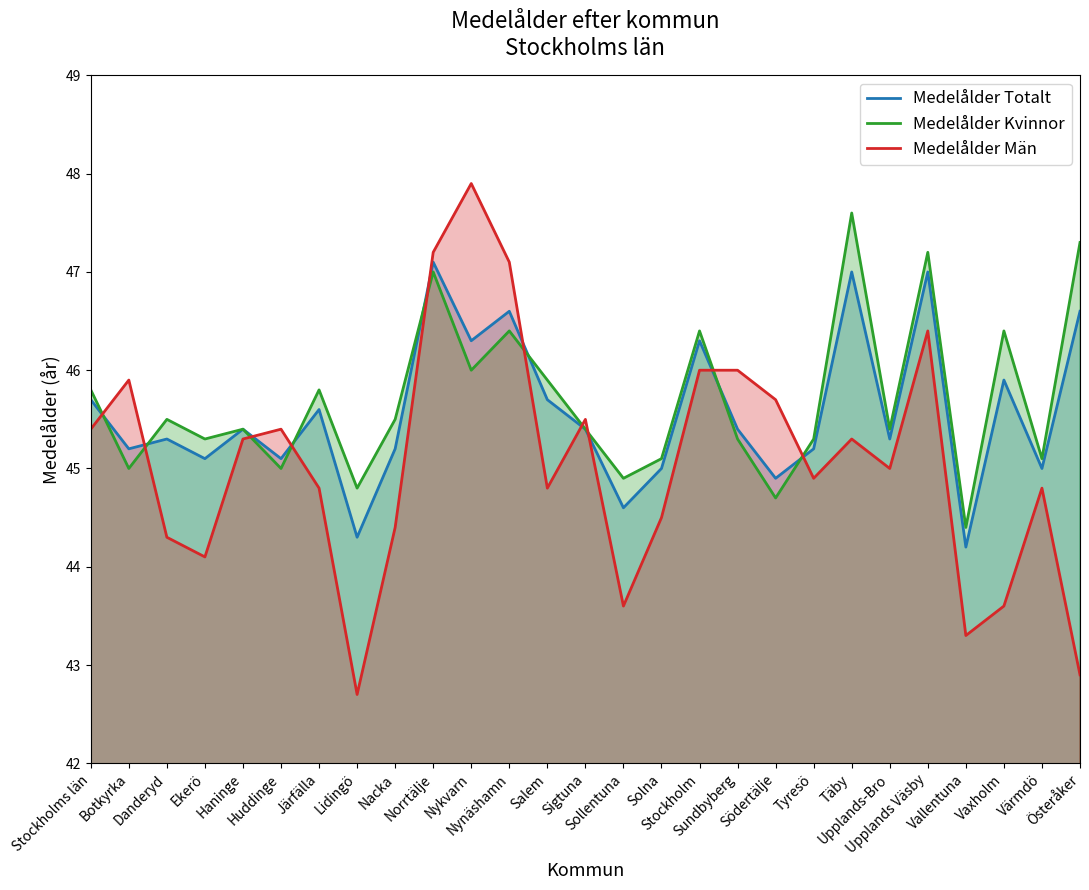

How many data points in Medelålder Män are less than 45?

13